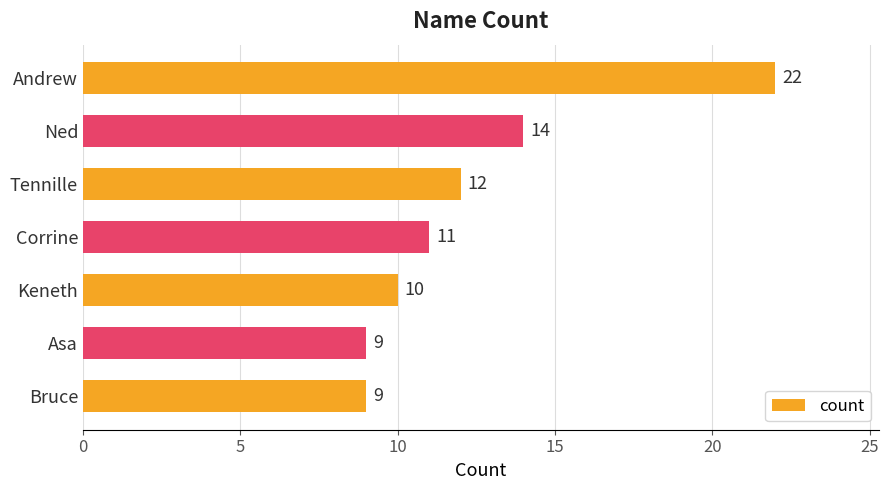

What is the greatest value displayed?

22